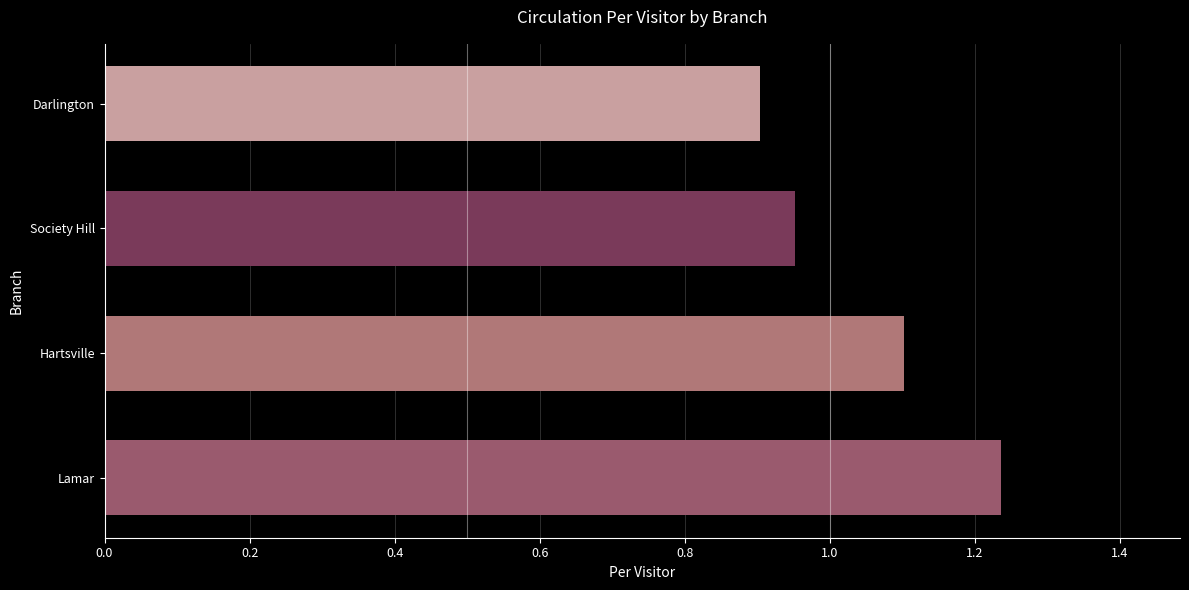

Between Hartsville and Darlington, which is larger?

Hartsville